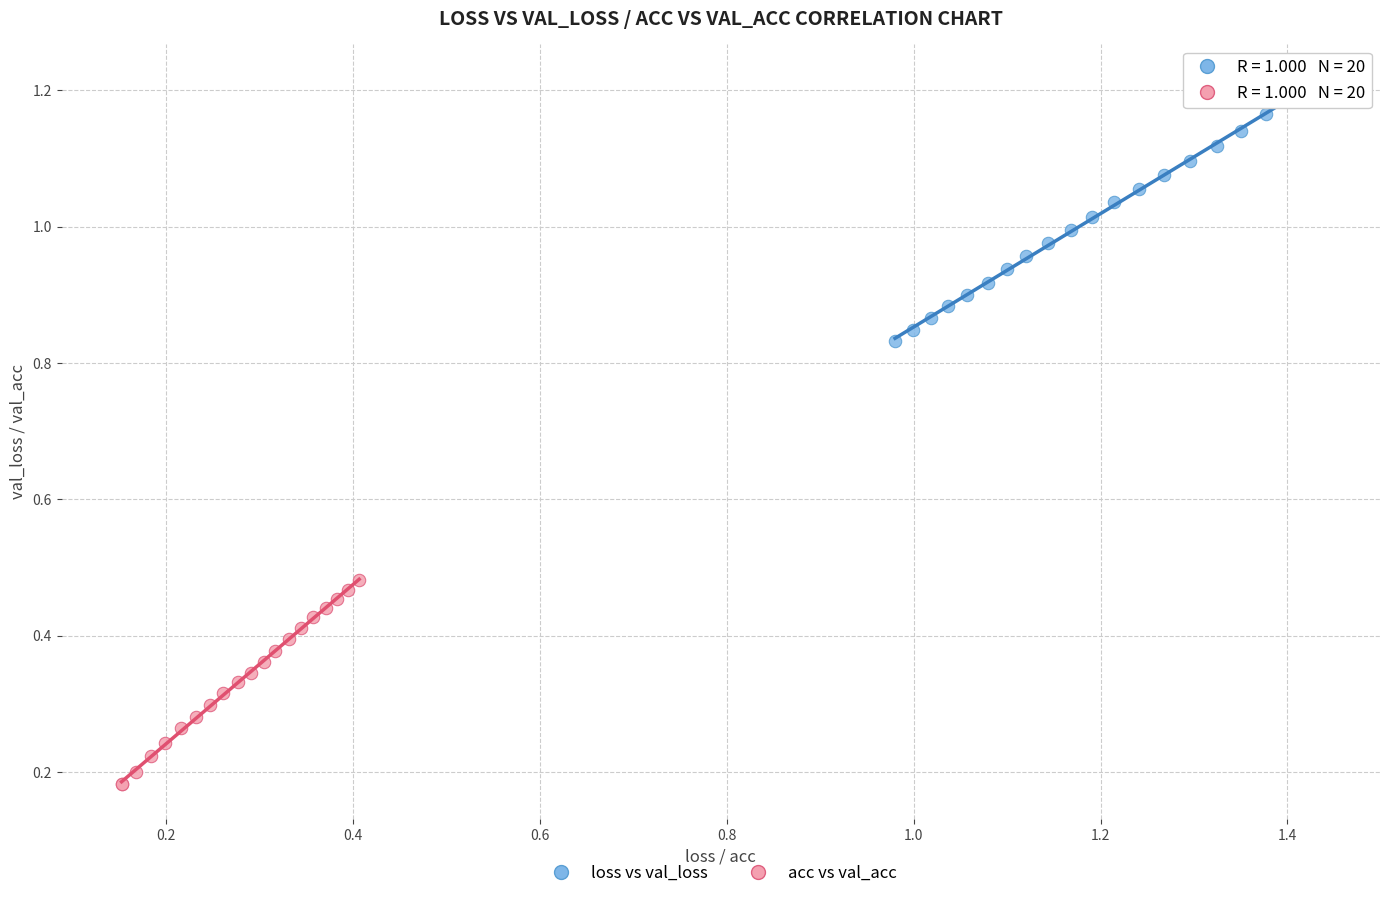

Which series reaches the minimum Y coordinate?

acc vs val_acc